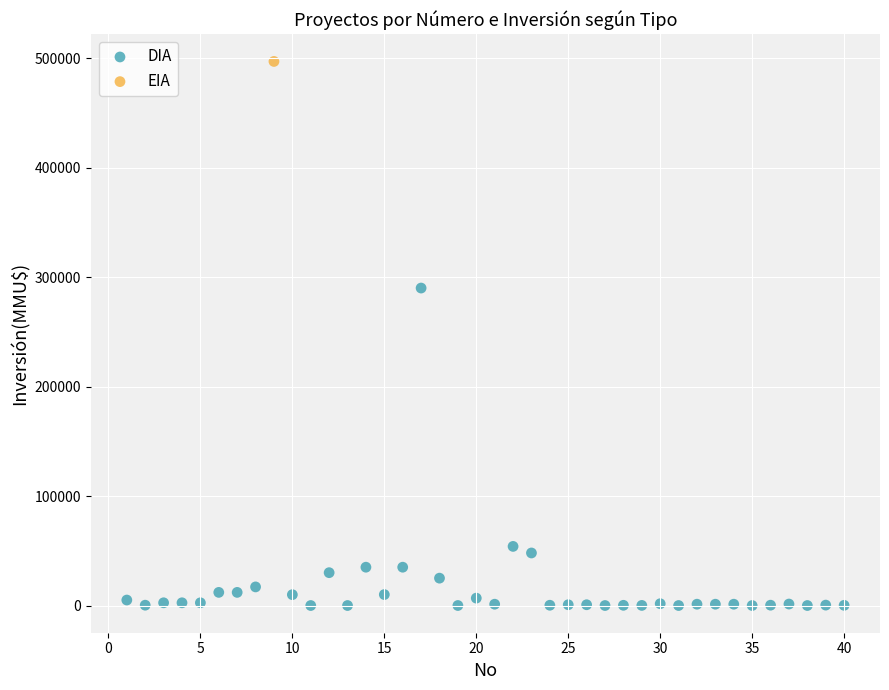

What are all the series names shown in the legend?

DIA, EIA